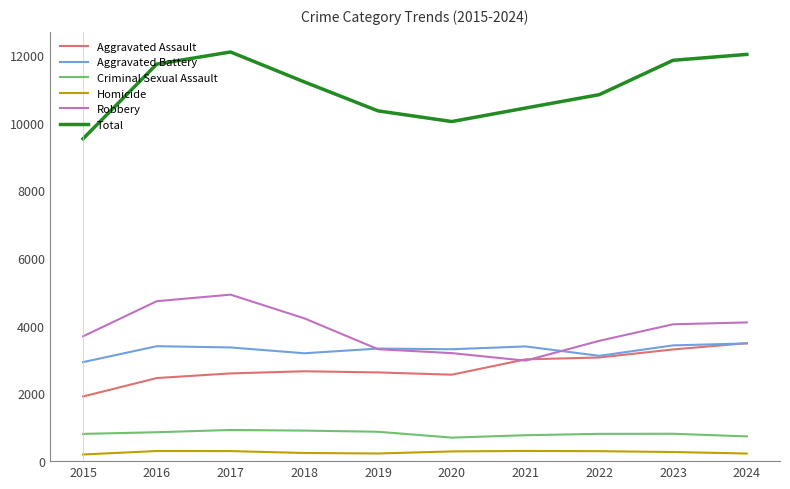

How many values in the Robbery series are below 4043?

5